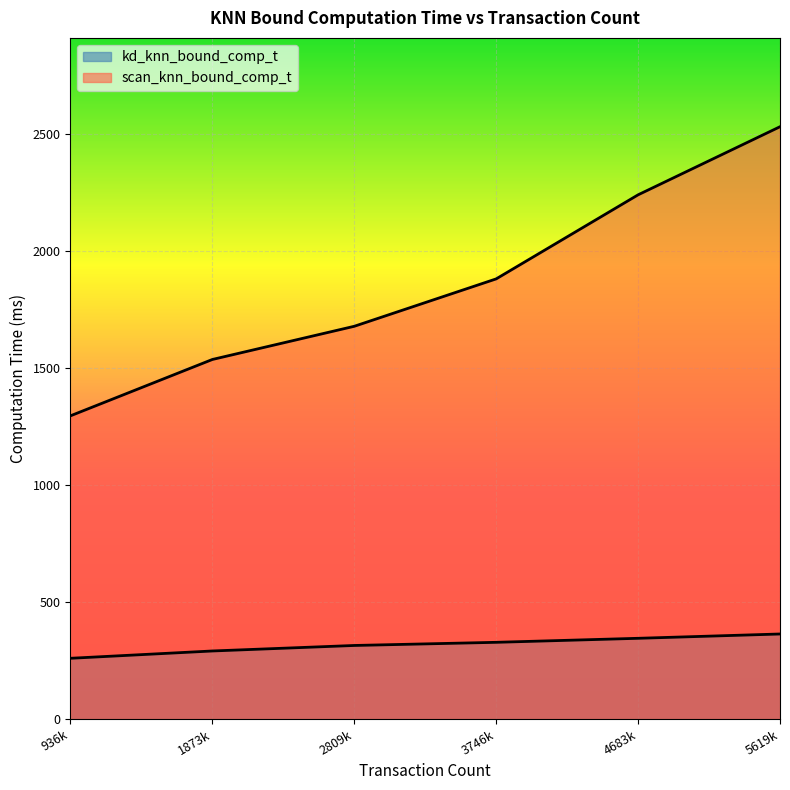

How many data points does each series have?

6